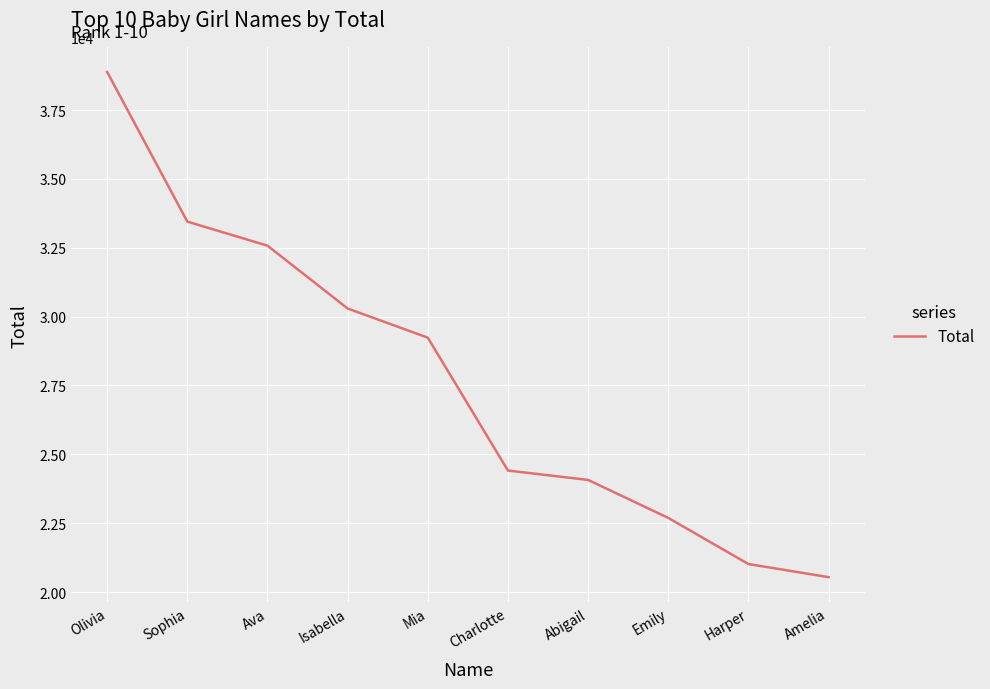

True or false: there are more than 0 points higher than both neighbors.

False